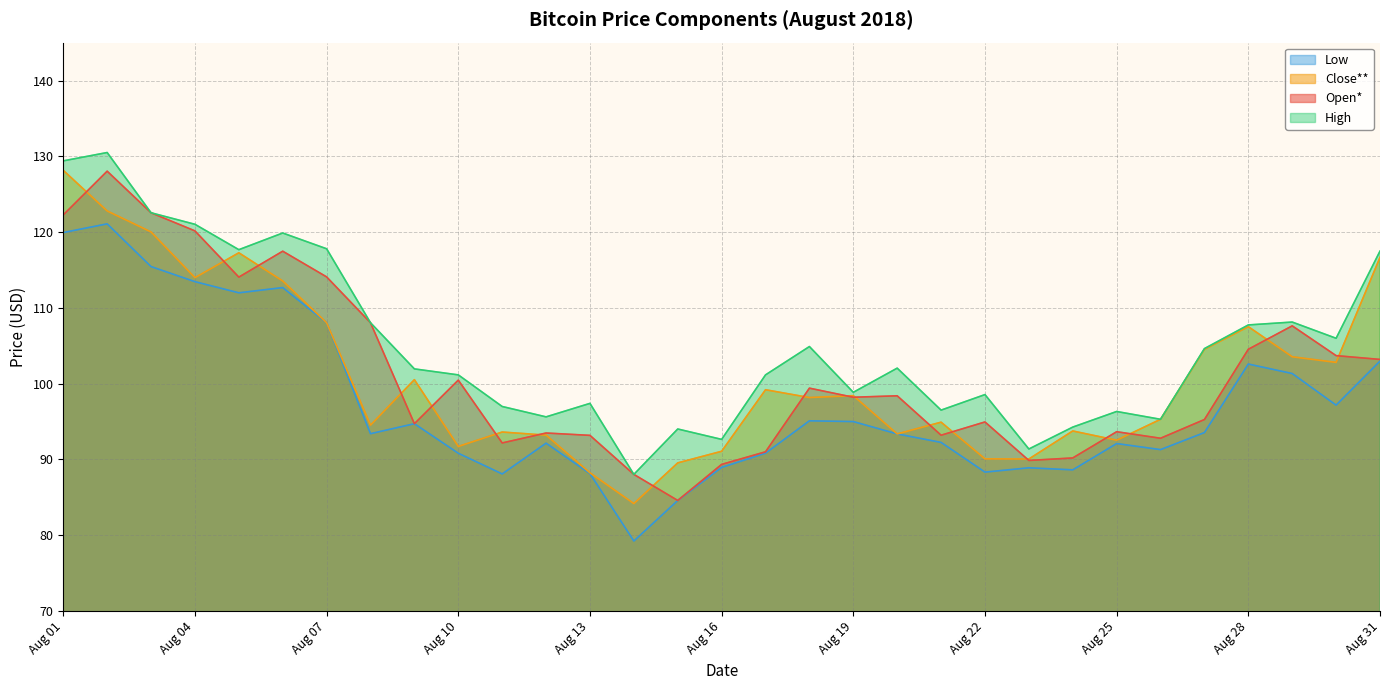

Reading left to right, list all the values displayed in this chart.

Open*: 122.3	128.0	122.5	120.2	114.1	117.5	114.1	108.0	94.7	100.5	92.2	93.5	93.2	88.0	84.6	89.3	91.0	99.4	98.2	98.4	93.2	95.0	89.9	90.2	93.7	92.8	95.3	104.5	107.6	103.7	103.2
High: 129.4	130.5	122.5	121.0	117.7	119.9	117.8	108.0	102.0	101.2	97.0	95.6	97.4	88.0	94.0	92.7	101.2	104.9	98.9	102.0	96.5	98.6	91.4	94.3	96.3	95.3	104.6	107.8	108.1	106.0	117.5
Low: 119.9	121.1	115.5	113.5	112.0	112.7	108.0	93.4	94.7	90.8	88.1	92.2	88.1	79.2	84.6	89.0	90.8	95.1	95.0	93.4	92.2	88.3	88.9	88.6	92.1	91.3	93.5	102.6	101.3	97.2	103.0
Close**: 128.2	122.8	120.0	114.0	117.3	113.5	108.0	94.5	100.5	91.7	93.6	93.2	88.2	84.2	89.5	91.1	99.2	98.2	98.4	93.4	94.9	90.1	90.1	93.8	92.5	95.3	104.5	107.5	103.5	102.8	116.7